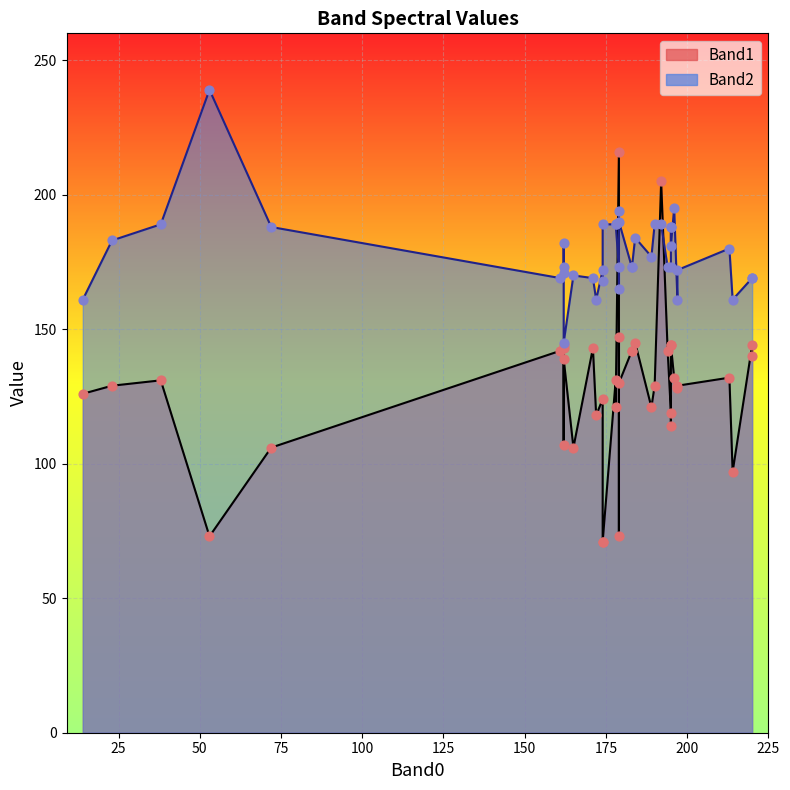

At how many categories does at least one series exceed 214?

2